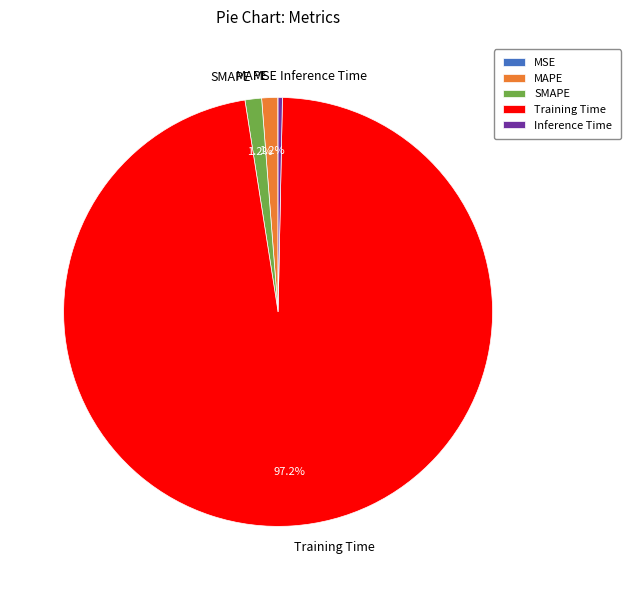

To the nearest percent, what is the difference between the largest and smallest slice percentages?

97%